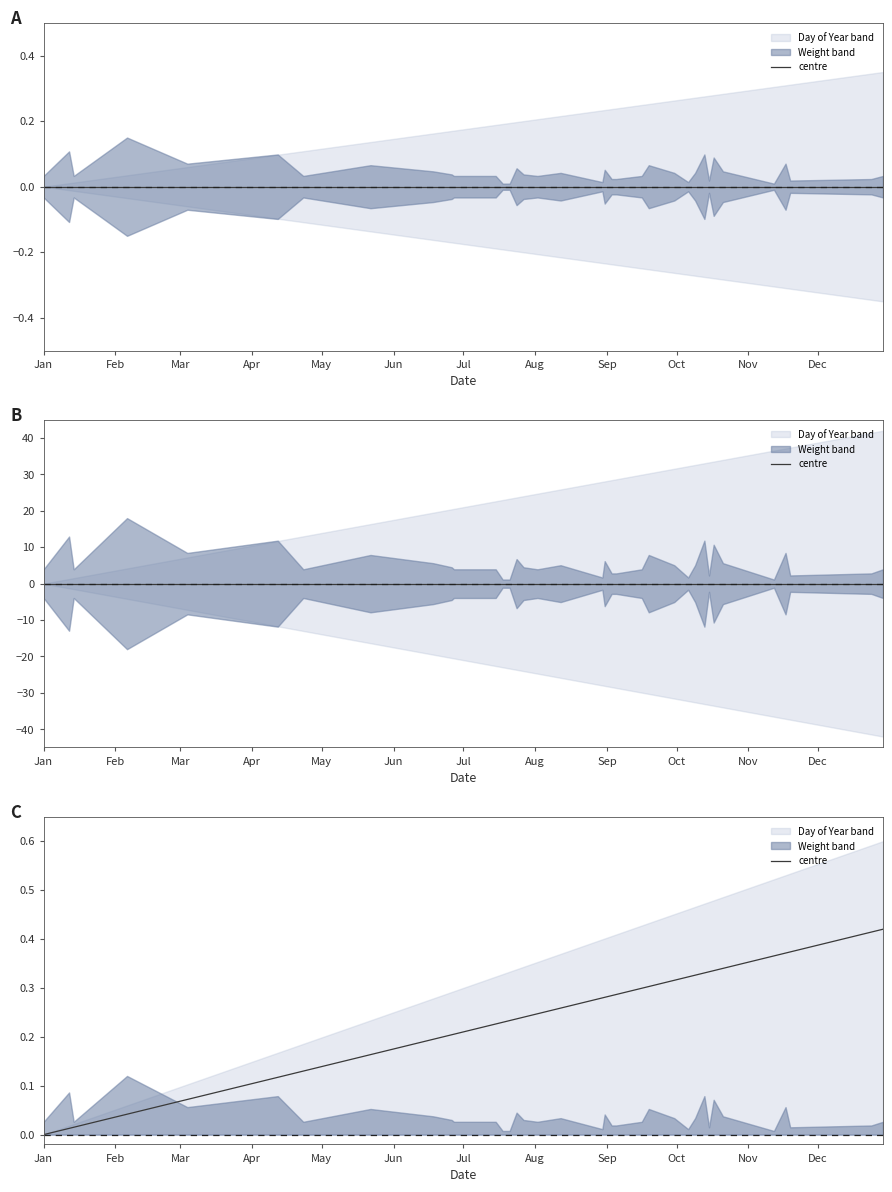

How many values are above zero?

37